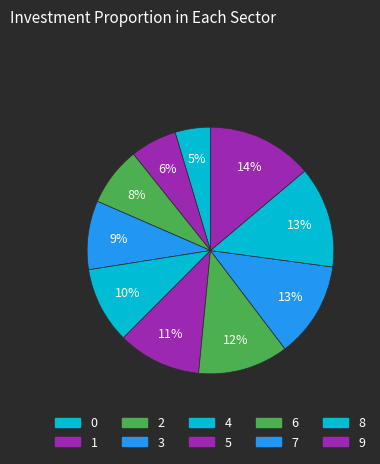

How many slices are in this pie chart?

10